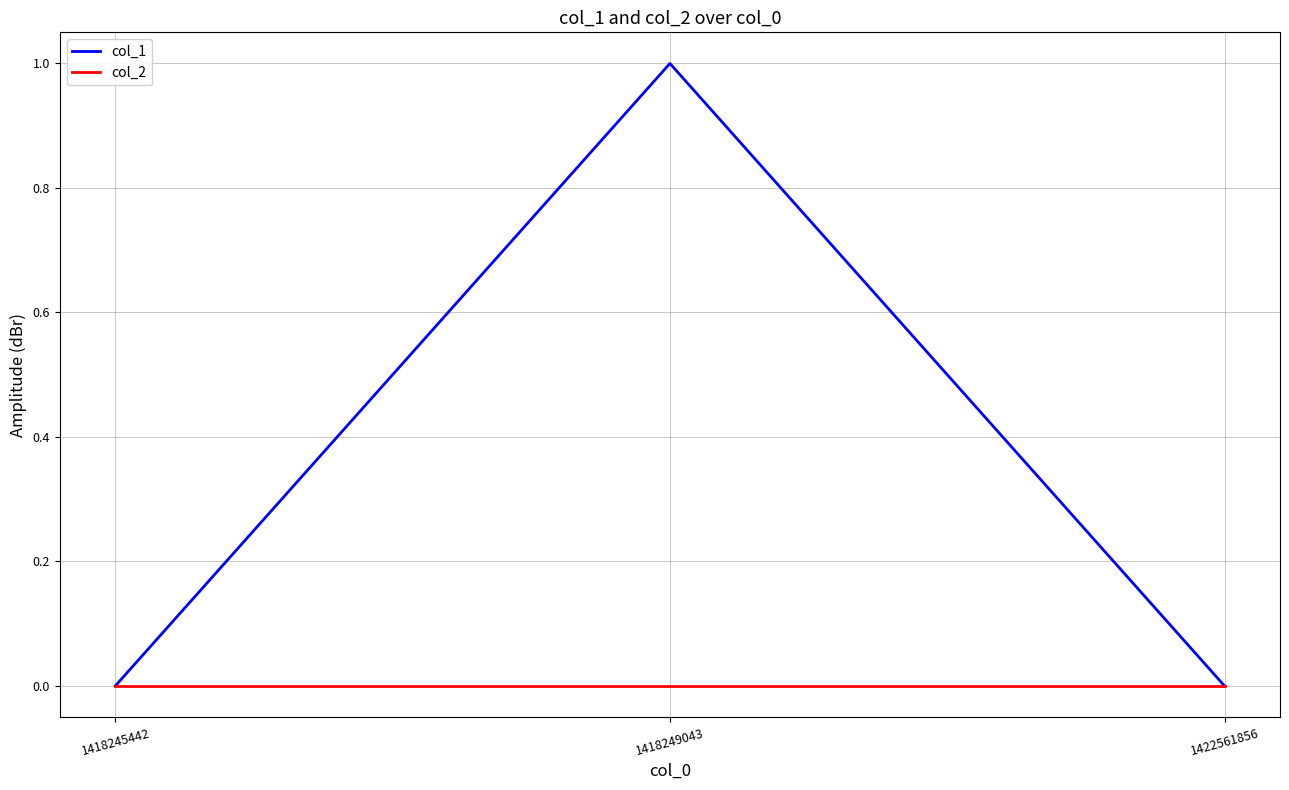

What is the total value across all series at 1418249043?

1